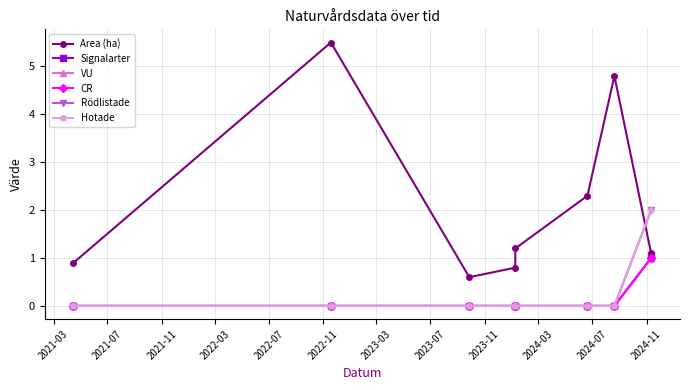

True or false: VU and Signalarter cross at least once.

False